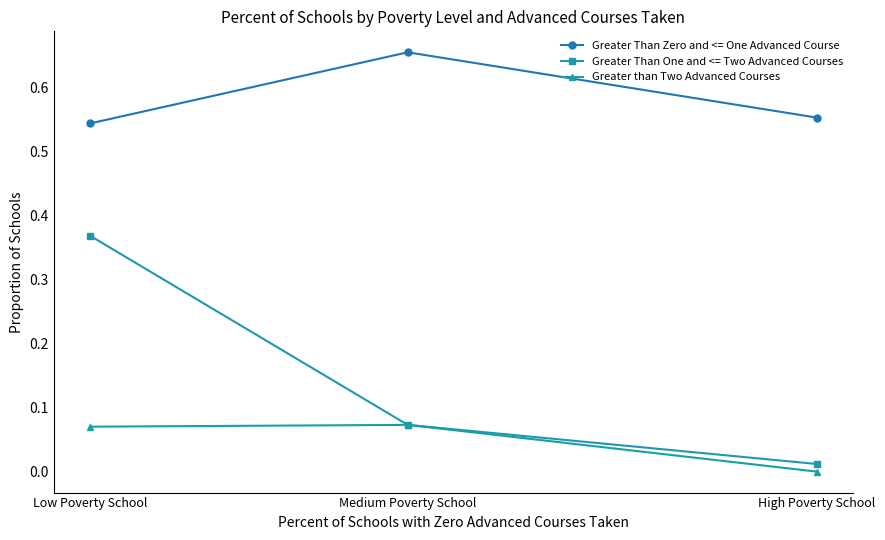

How many data points does each series have?

3